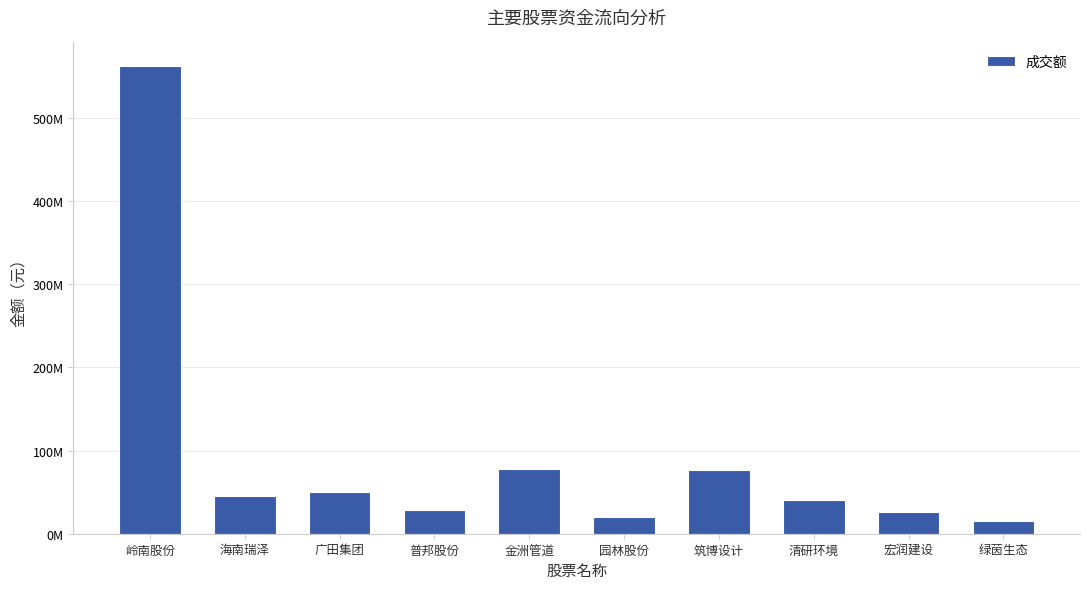

Are the bars horizontal?

No